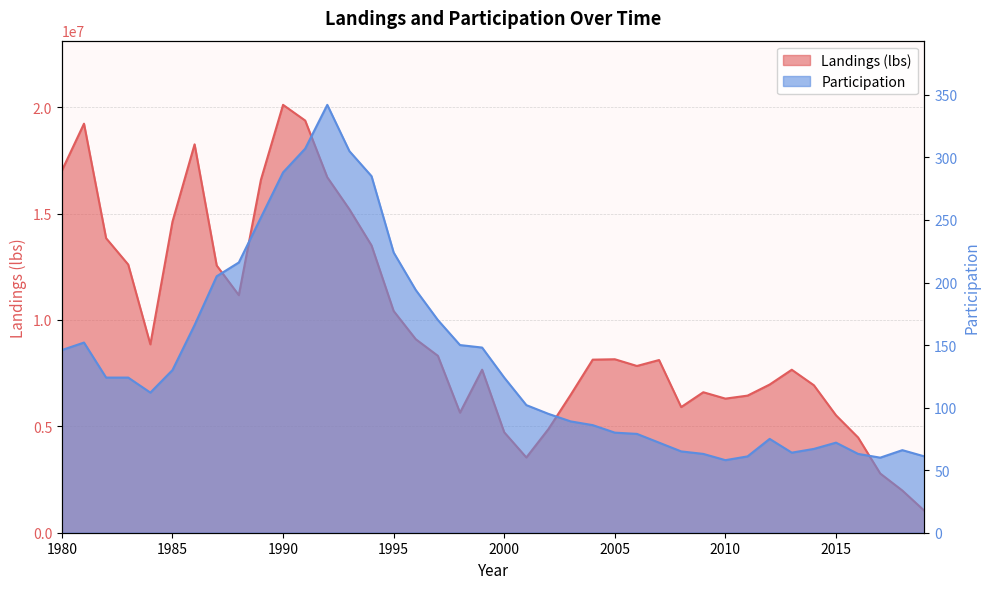

How many categories are shown in the chart?

40